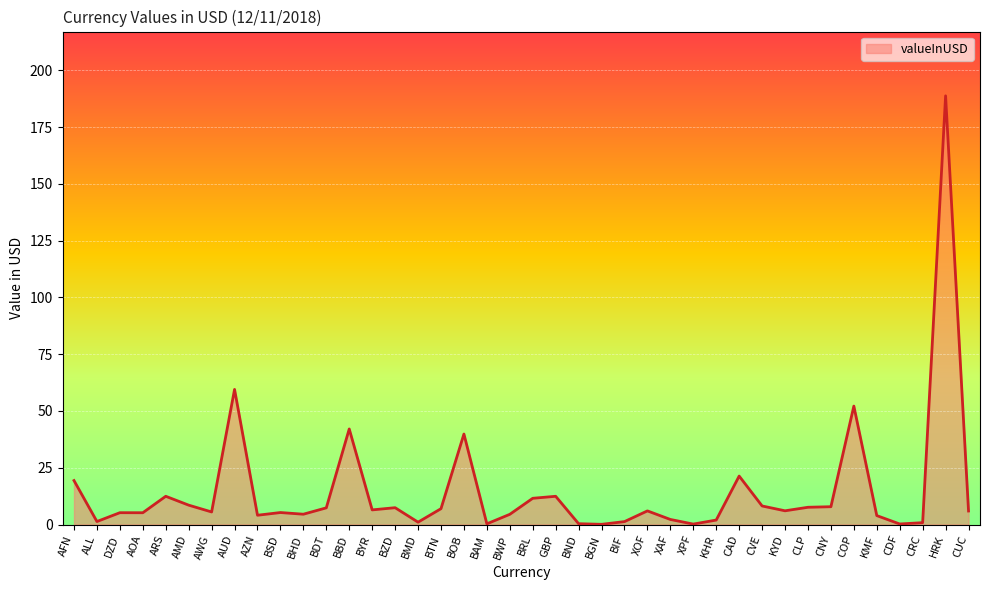

The value at BSD is 5.3. True or false?

True